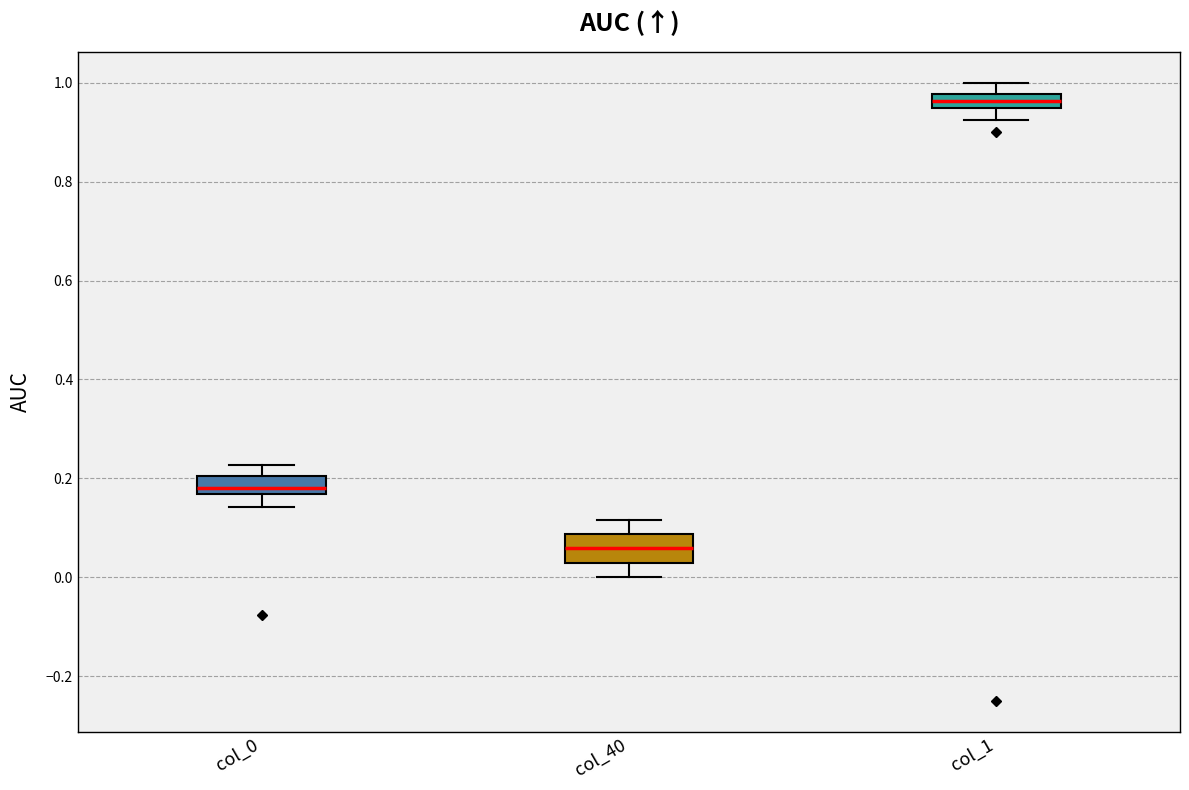

Comparing the boxes themselves (not the whiskers), which one is the tallest?

col_40